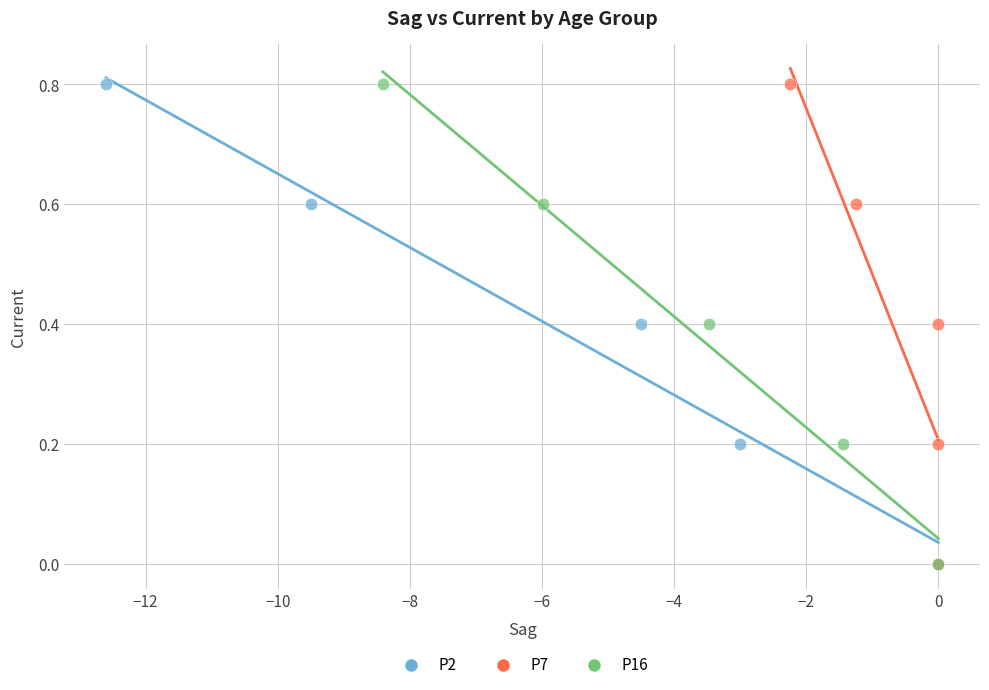

What are all the series names shown in the legend?

P2, P7, P16